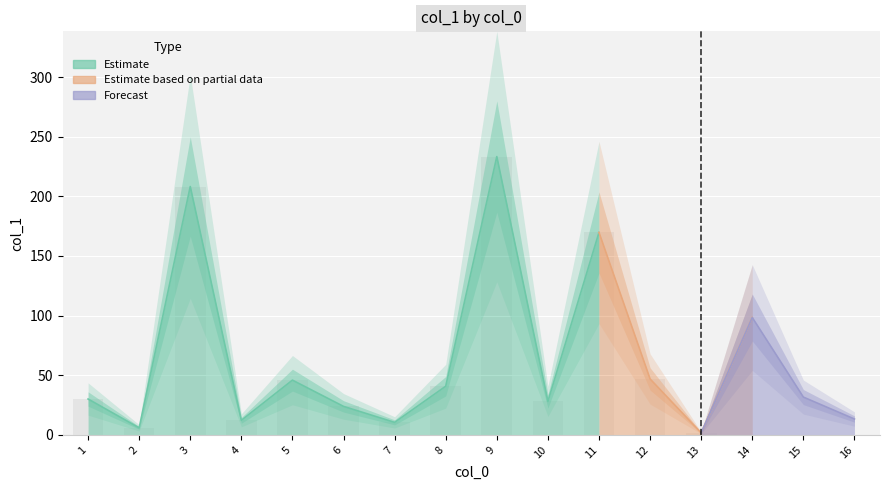

Between 14 and 1, which is larger?

14